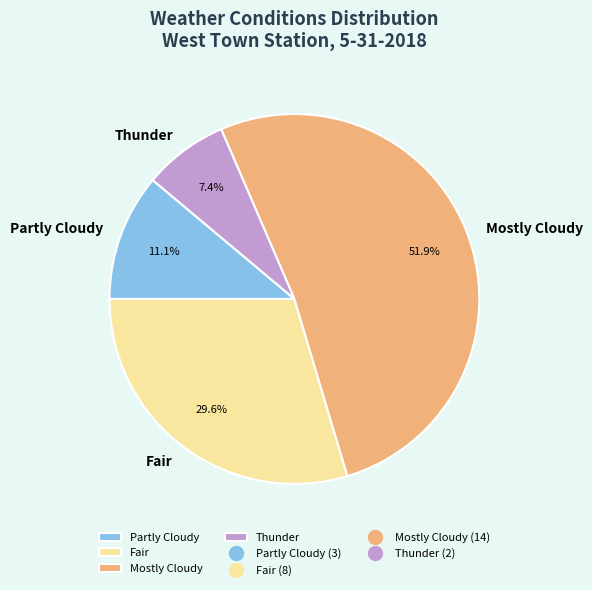

To the nearest percent, what is the difference between the Fair and Mostly Cloudy slice percentages?

22%